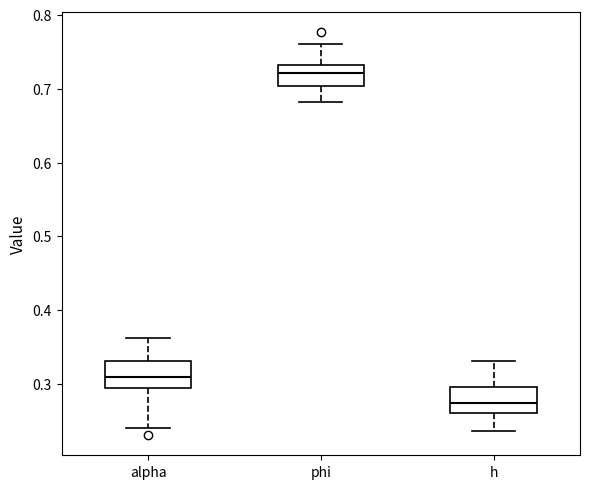

Reading left to right, read every box against the y-axis: the position of its median line, the range the box covers, and the ends of its whiskers. The values are not printed on the chart, so give them approximately, as read against the axis.

alpha: median 0.31, box 0.29 to 0.33, whiskers 0.24 to 0.36
phi: median 0.72, box 0.70 to 0.73, whiskers 0.68 to 0.76
h: median 0.27, box 0.26 to 0.30, whiskers 0.24 to 0.33